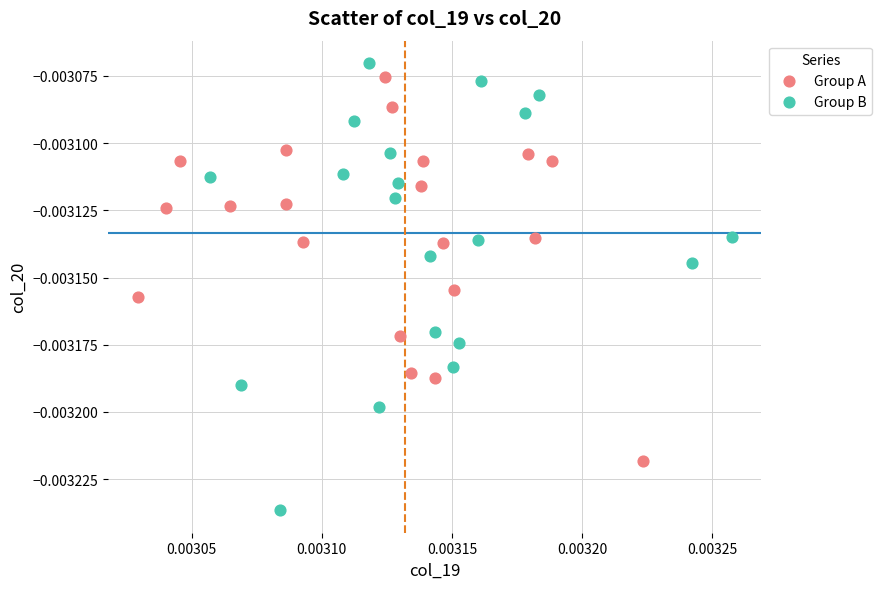

Which series contains the lowest Y value?

Group B